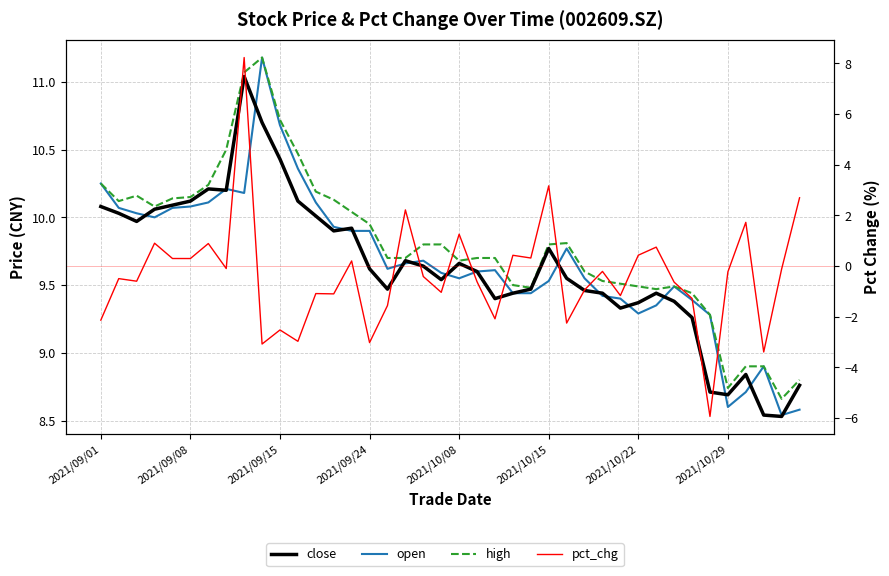

How many data points in close are less than 9?

6